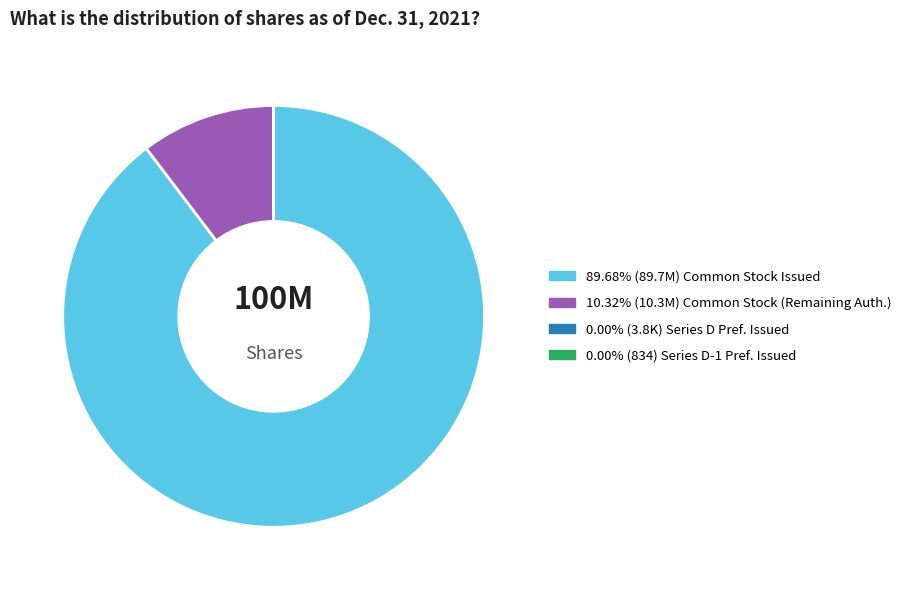

Is there any slice that represents more than half of the pie?

Yes